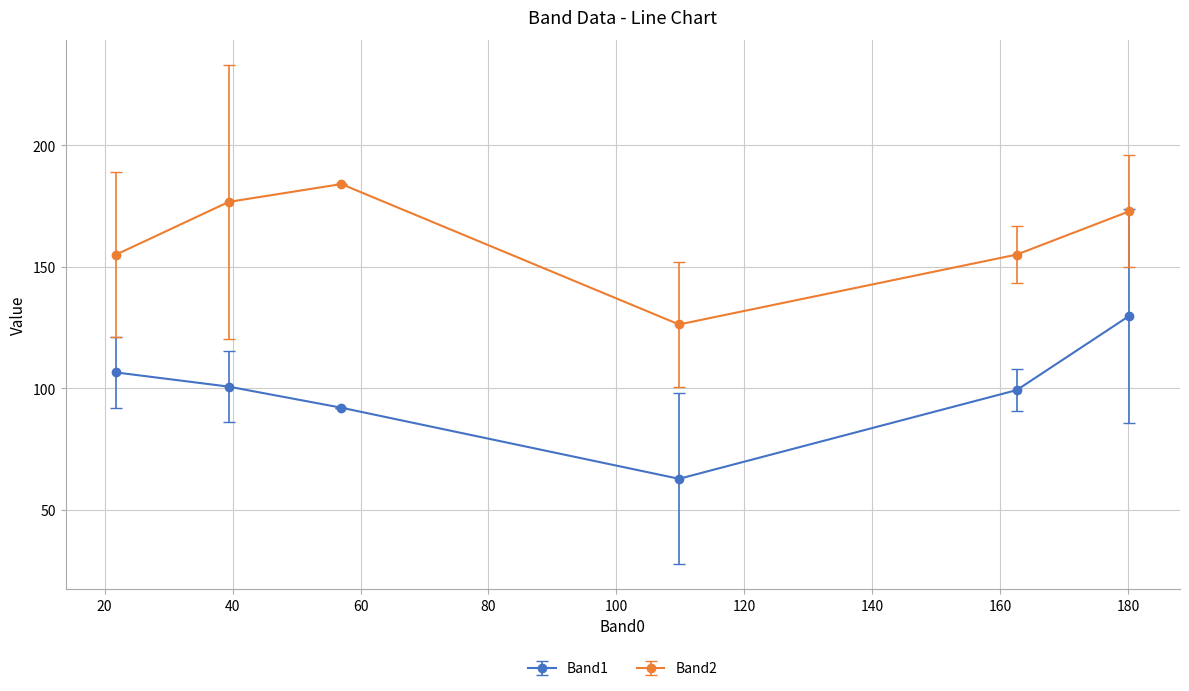

Which series has the largest total across all categories?

Band2